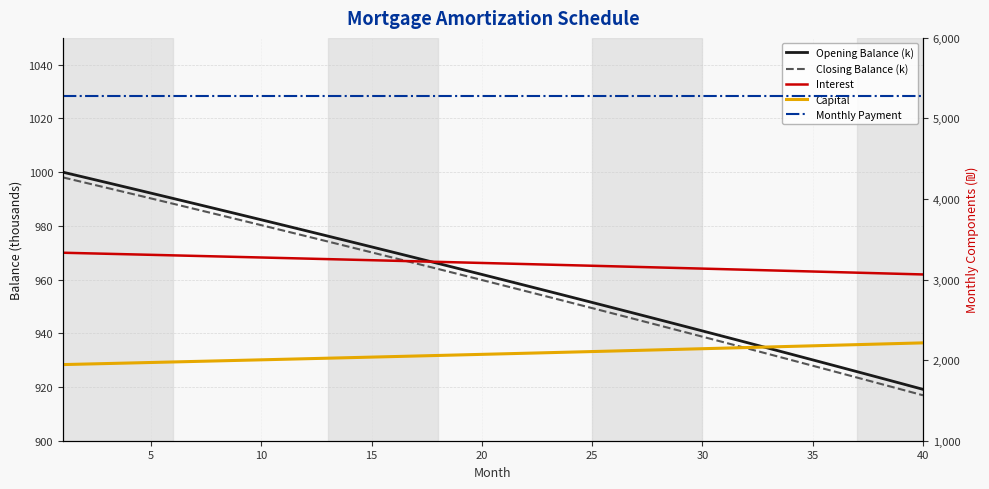

Is it true that Closing Balance (k) equals 1635.3 at 40?

False